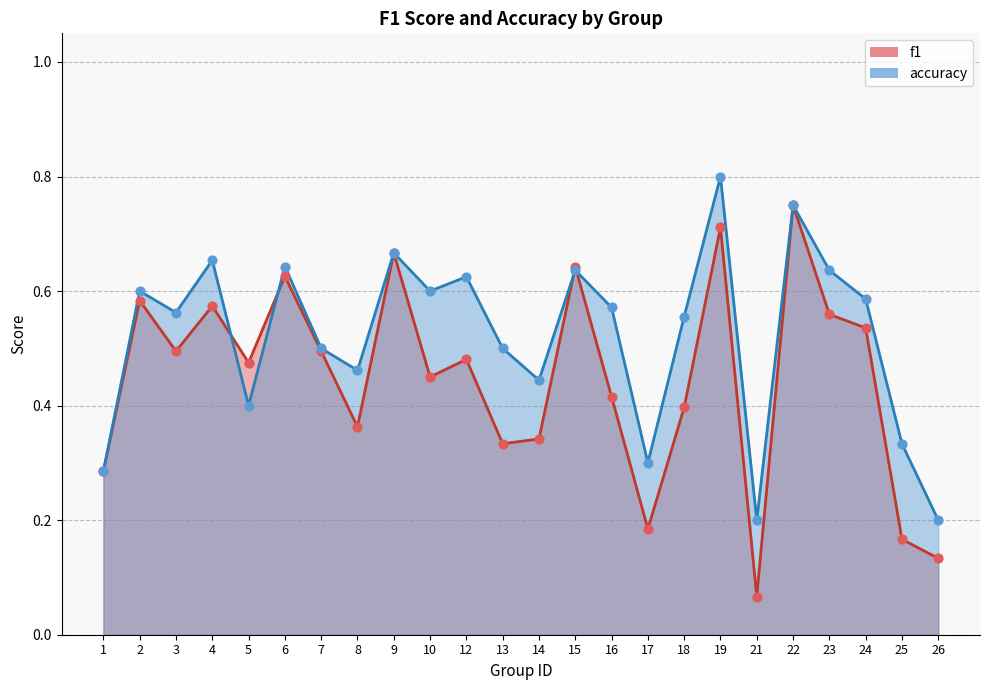

What is the total value across all series at 14?

0.8